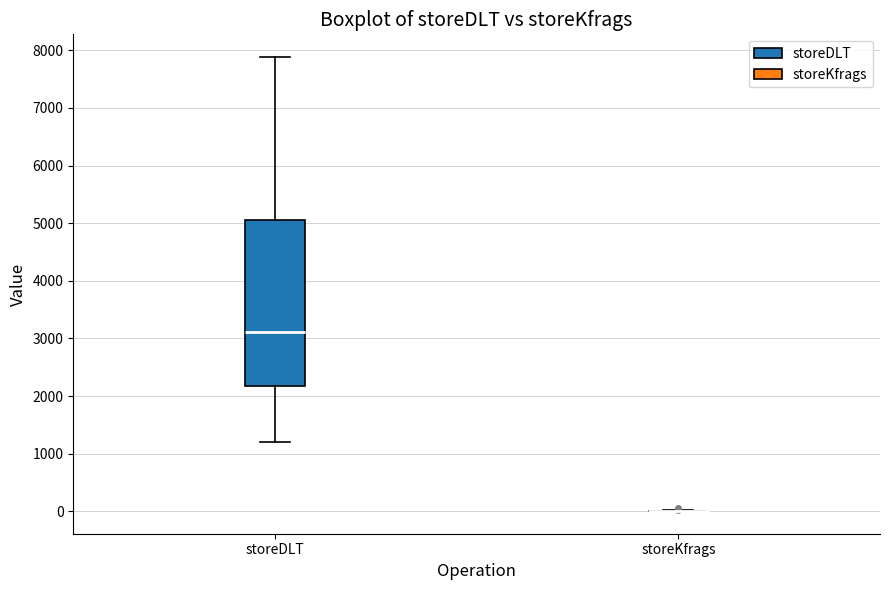

Reading left to right, read every box against the y-axis: the position of its median line, the range the box covers, and the ends of its whiskers. The values are not printed on the chart, so give them approximately, as read against the axis.

storeDLT: median 3100, box 2200 to 5100, whiskers 1200 to 7900
storeKfrags: box collapsed to a line at 0, whiskers 0 to 0